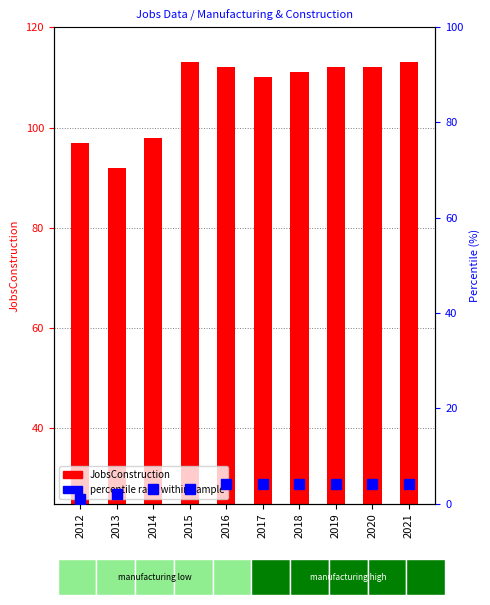

What is the average value of the JobsConstruction series?

107